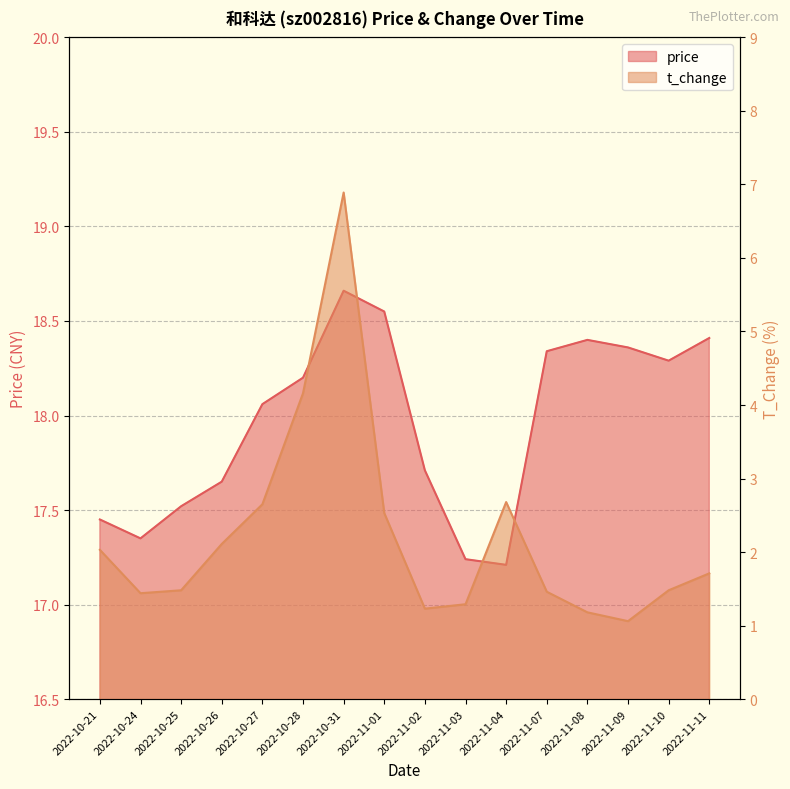

Which label corresponds to the largest value in the chart?

2022-10-31